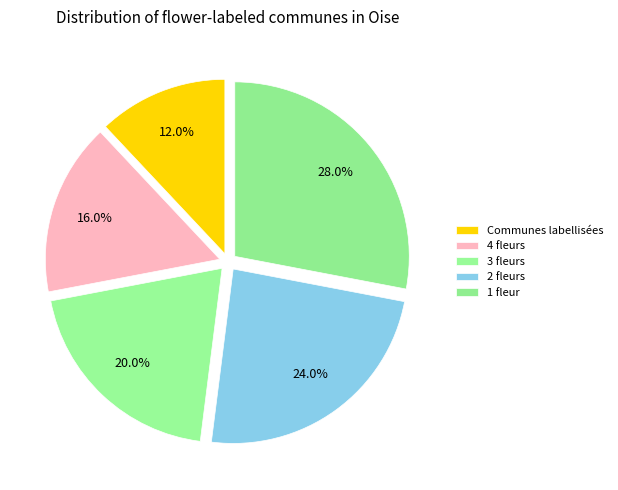

How many segments does this pie chart have?

5